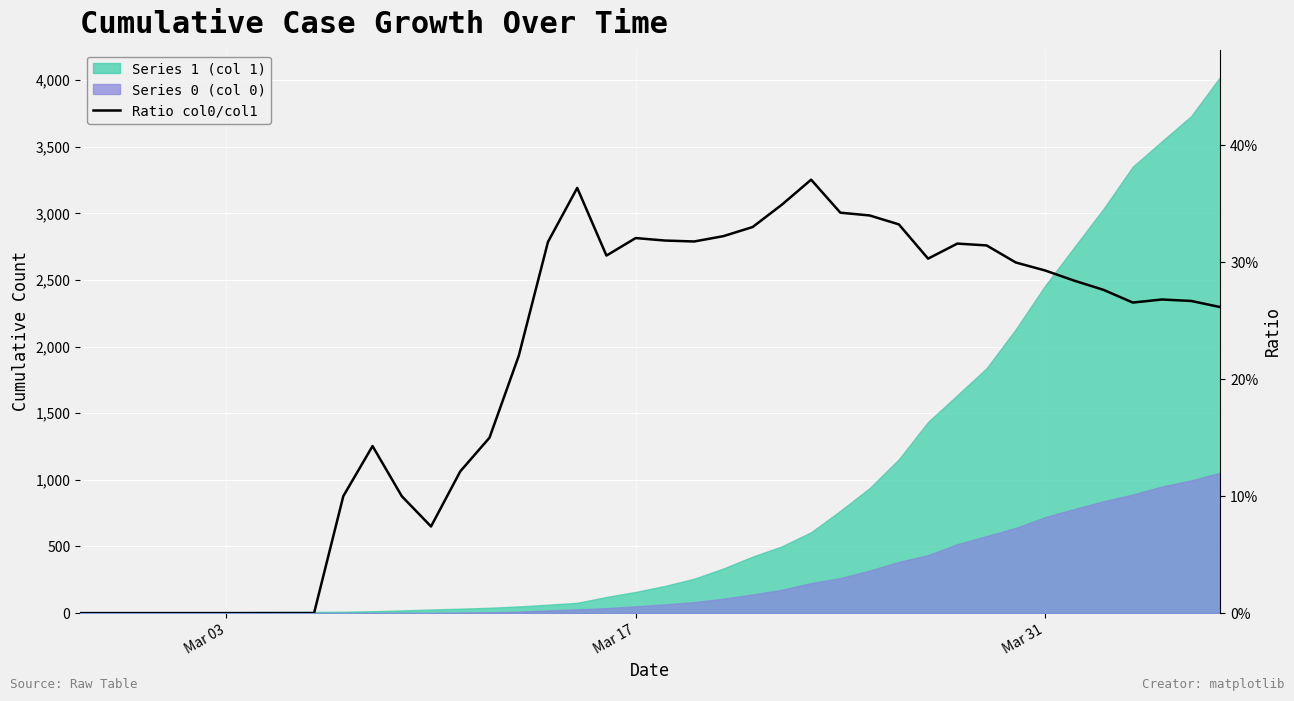

What is the average value?

0.2